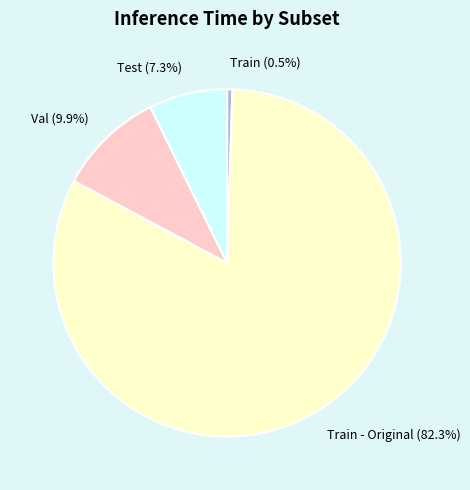

What is the total percentage of Val (9.9%) and Test (7.3%)?

17.2%